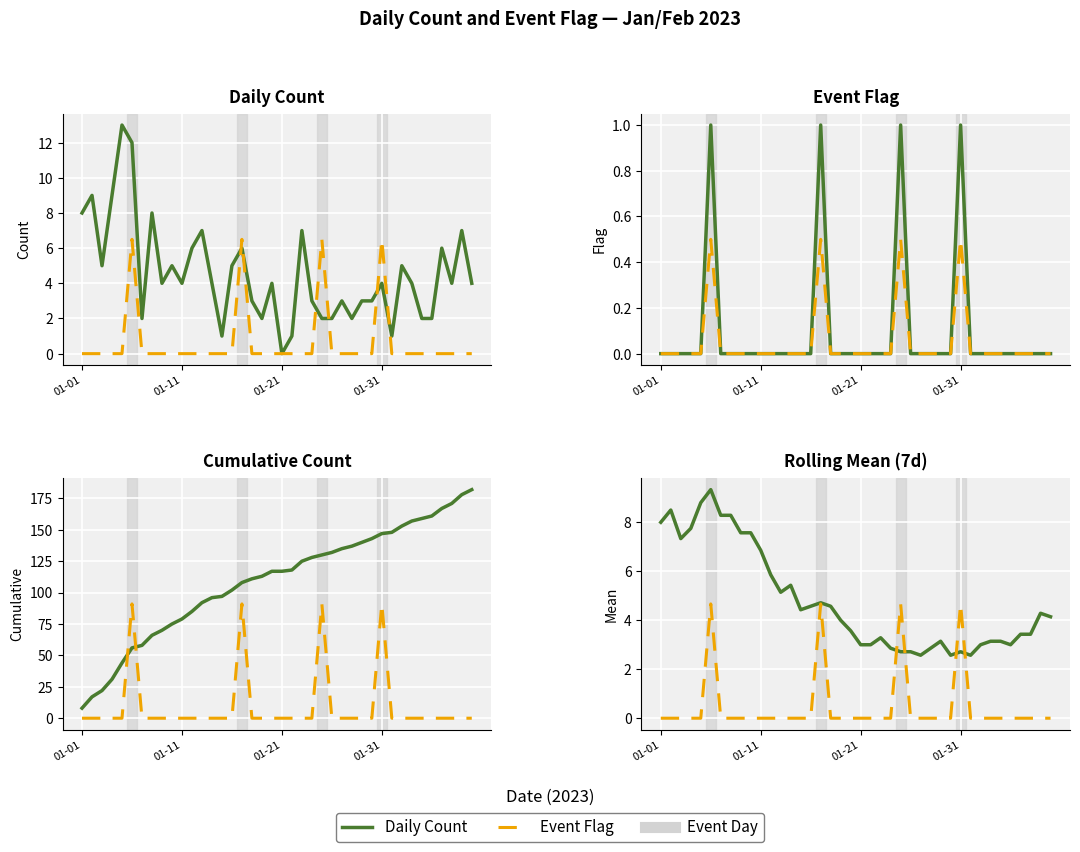

The value of Daily Count at 4 is 2.6. True or false?

False